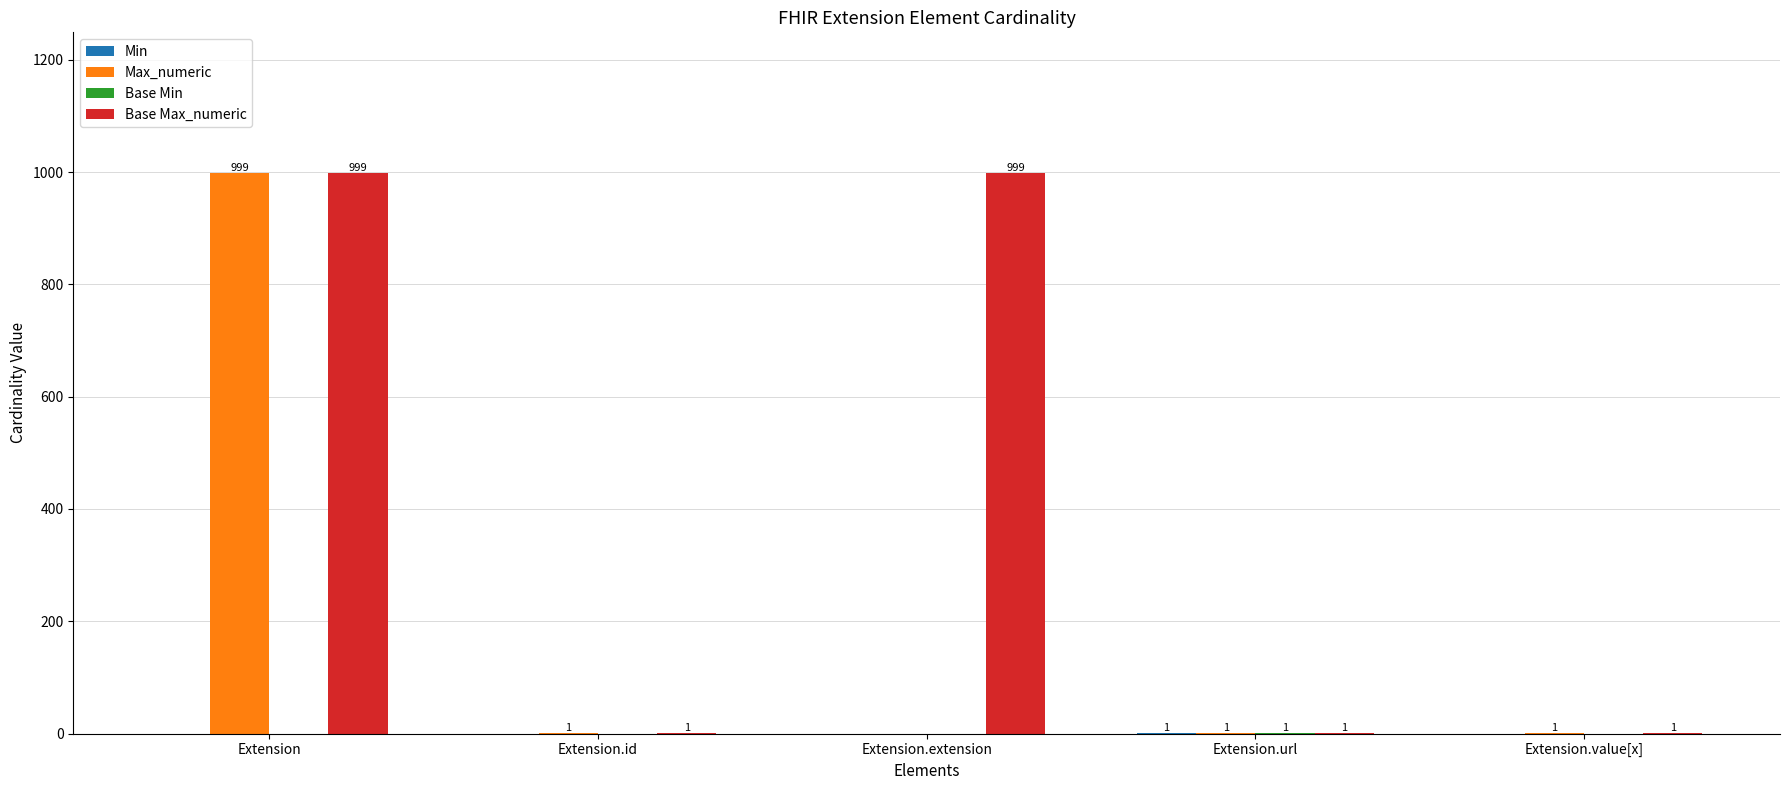

Where does the Max_numeric series first go above 1?

Extension